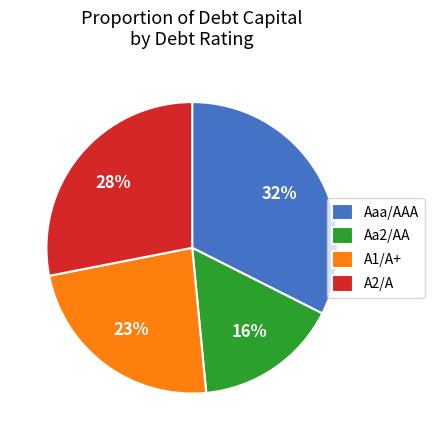

How many slices are in this pie chart?

4